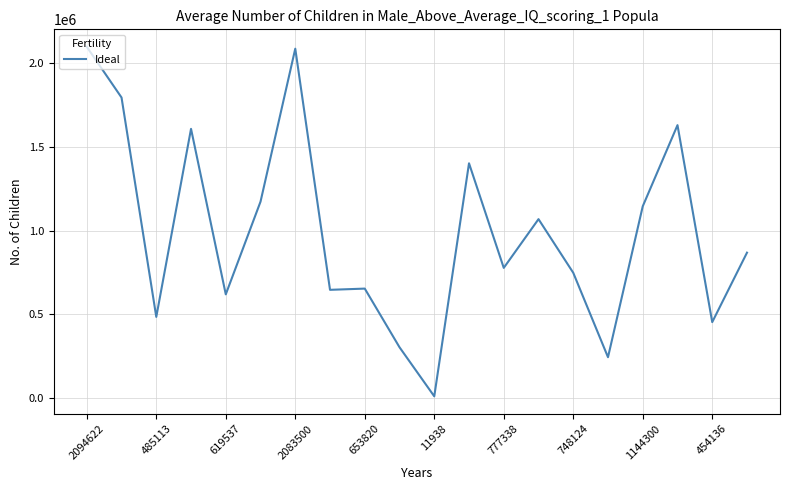

What is the greatest value displayed?

2094623